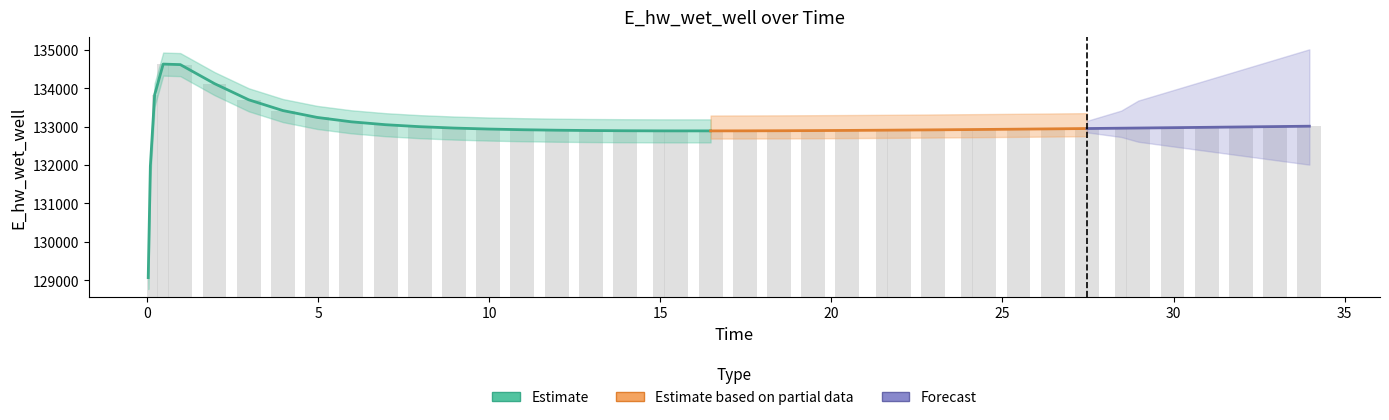

What is the difference between the maximum and minimum values?

5554.3